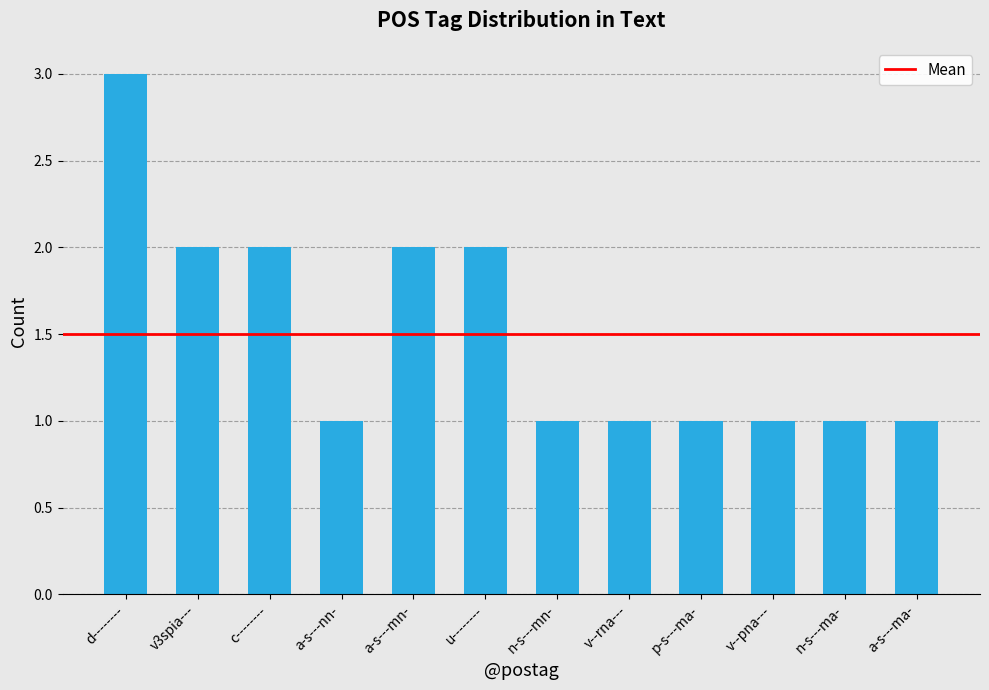

What position from the right is d--------?

12